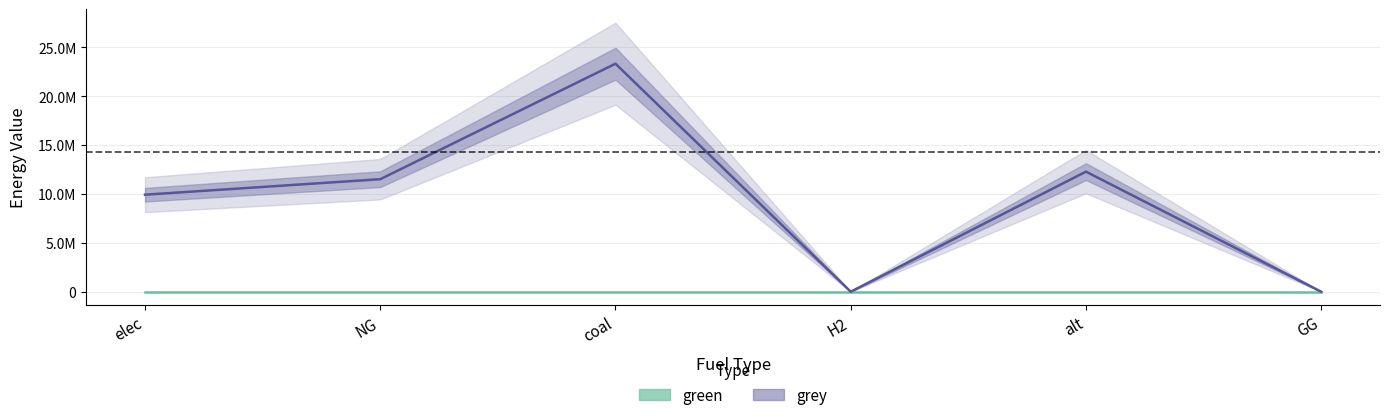

What is the value of the 3rd point from the left?

23333392.0